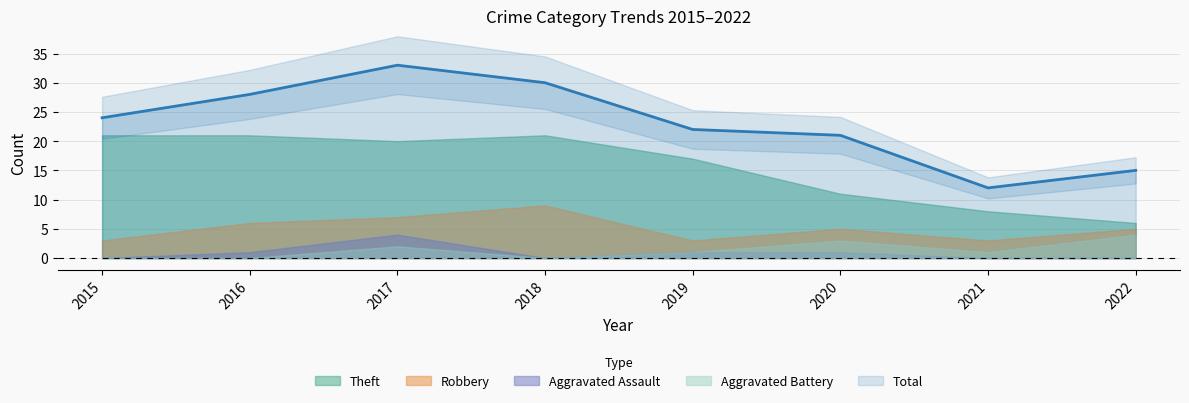

List the series in order of their peak value, lowest first.

Aggravated Assault, Aggravated Battery, Robbery, Theft, Total